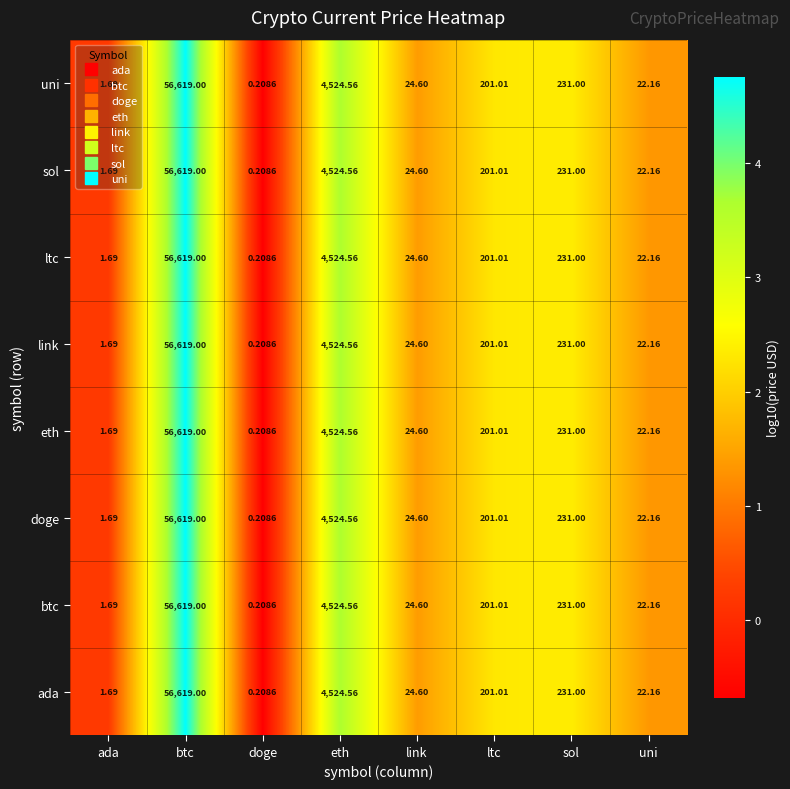

List the labels in order of ltc value, largest first.

btc, eth, sol, ltc, link, uni, ada, doge